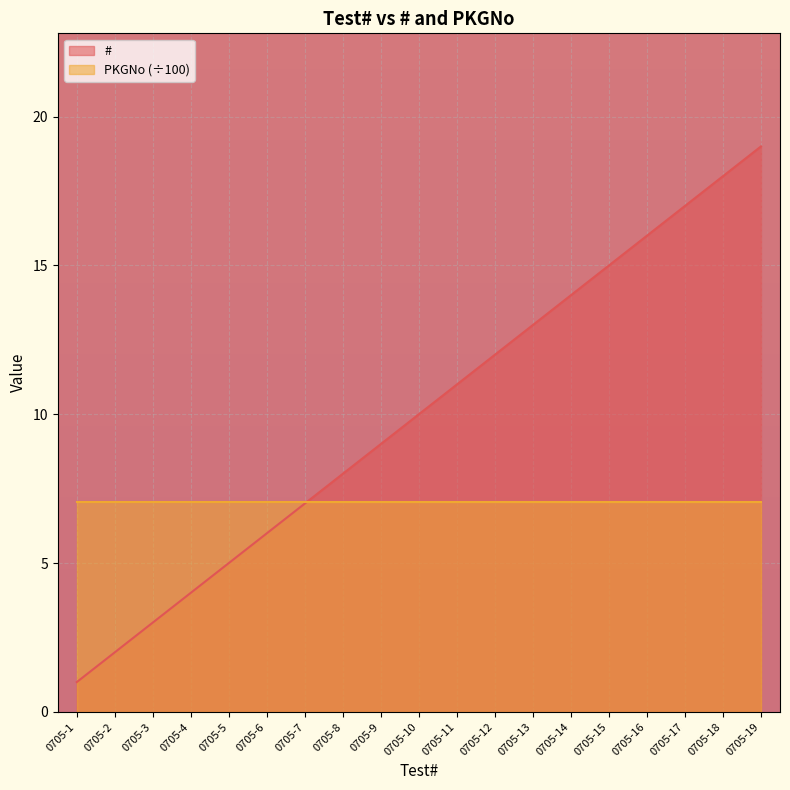

Reading left to right, extract all data points from this chart.

0705-1=1	0705-2=2	0705-3=3	0705-4=4	0705-5=5	0705-6=6	0705-7=7	0705-8=8	0705-9=9	0705-10=10	0705-11=11	0705-12=12	0705-13=13	0705-14=14	0705-15=15	0705-16=16	0705-17=17	0705-18=18	0705-19=19